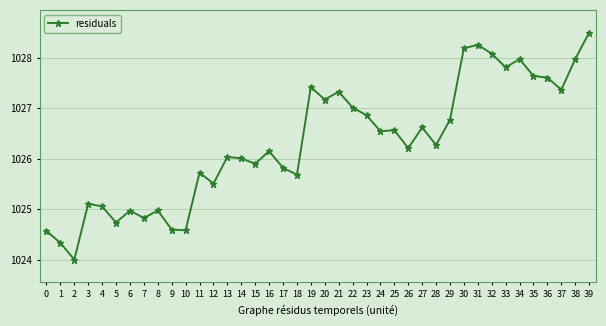

Is it true that the value at 0 is 1024.6?

True